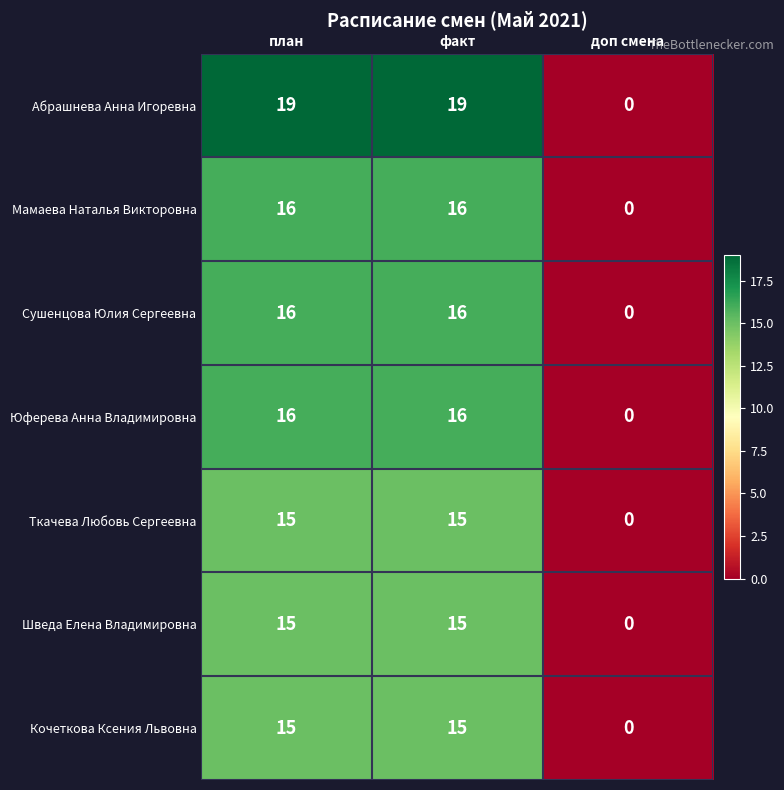

The Ткачева Любовь Сергеевна series shows 21 at факт. True or false?

False